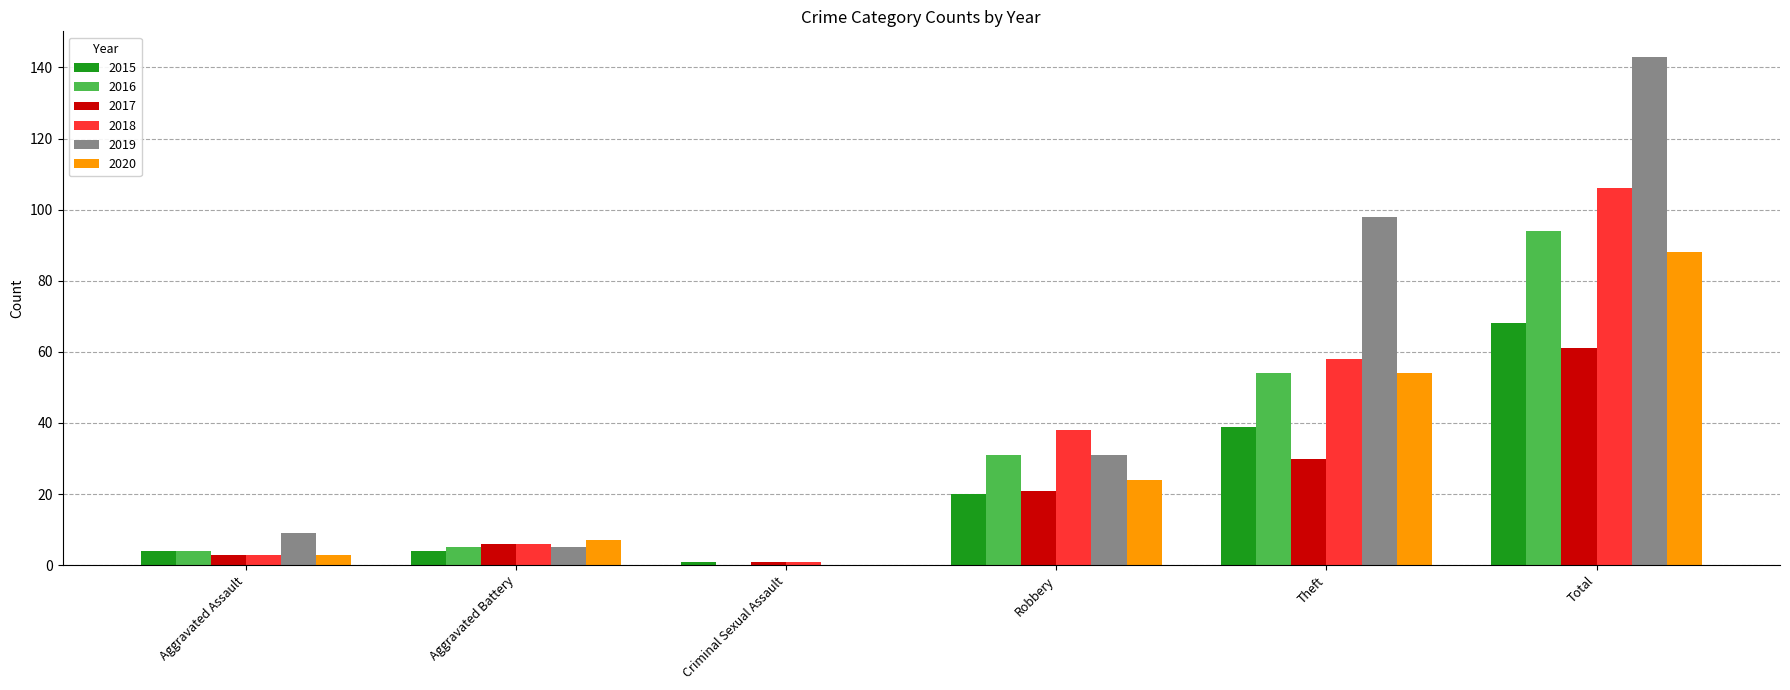

Which series has the largest total across all categories?

2019